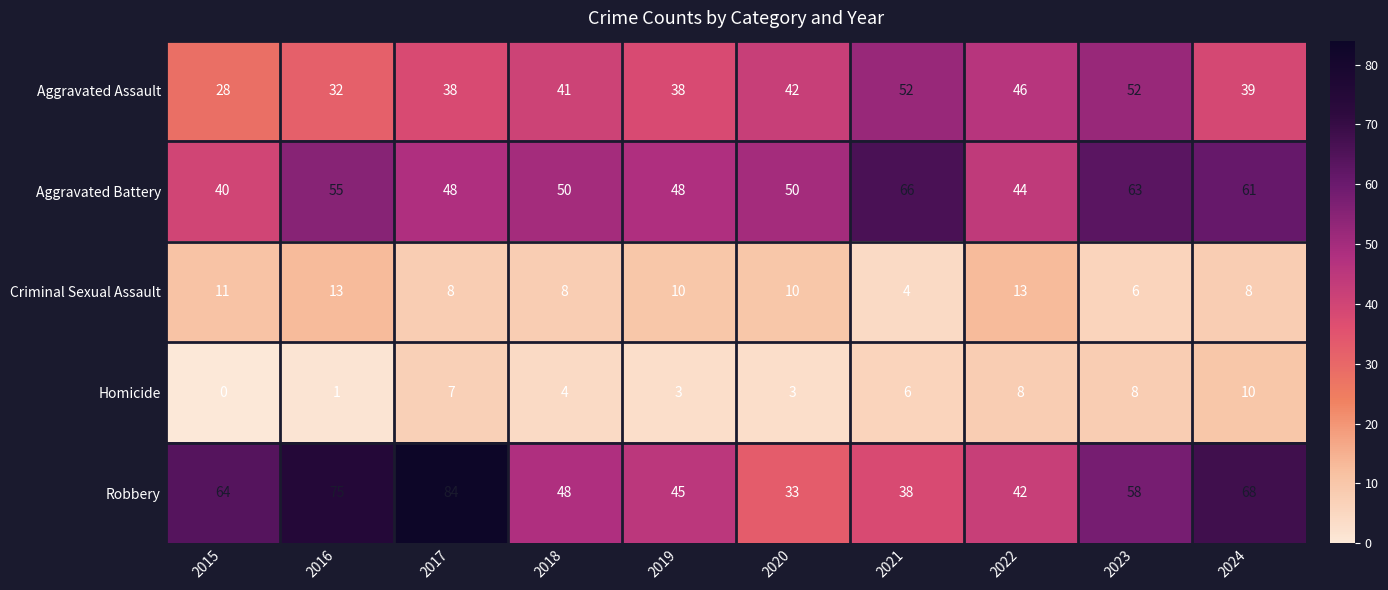

The Robbery series shows 101 at 2015. True or false?

False